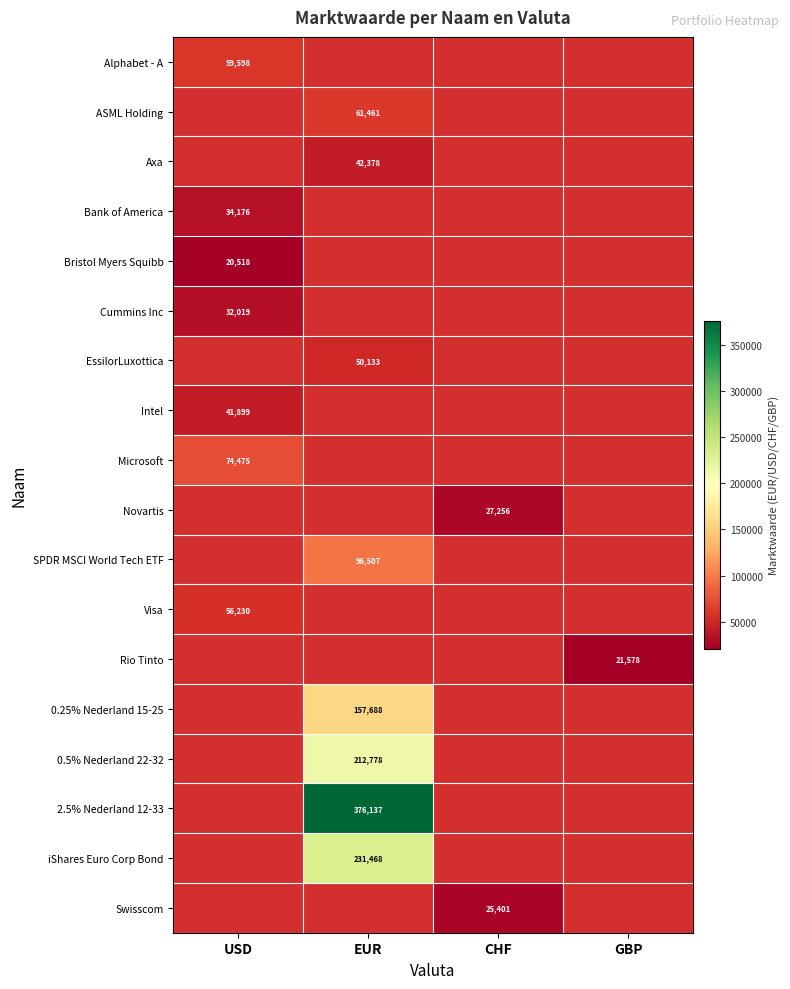

Count the number of data series in this chart.

18